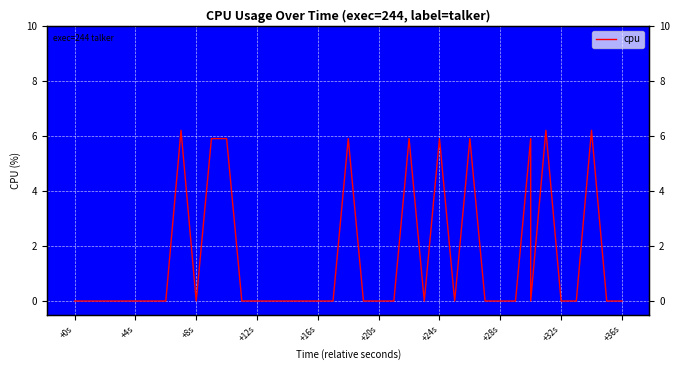

The value at 24 is 10.5. True or false?

False